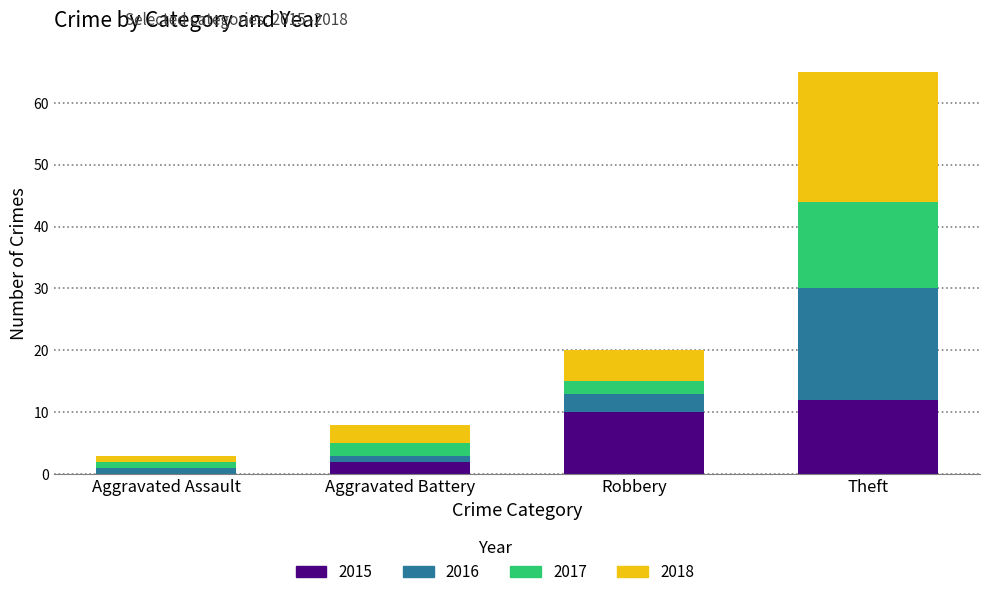

At which category is the sum across all series the highest?

Theft